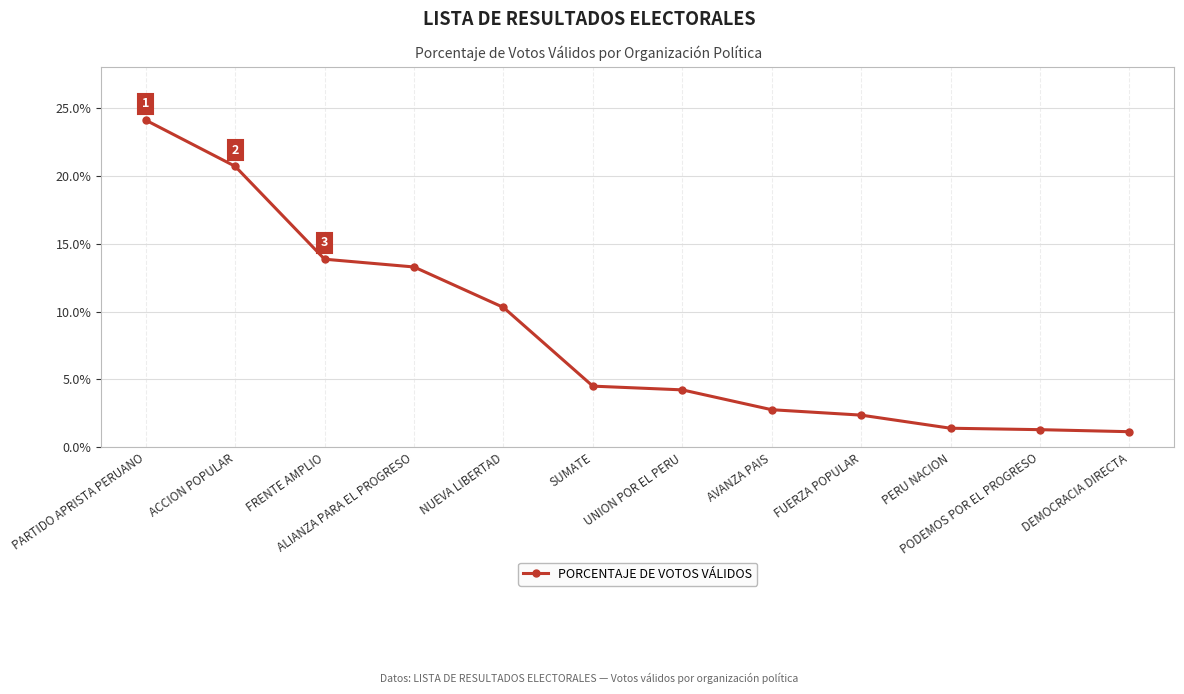

What is the change in value from FRENTE AMPLIO to AVANZA PAIS?

-0.1